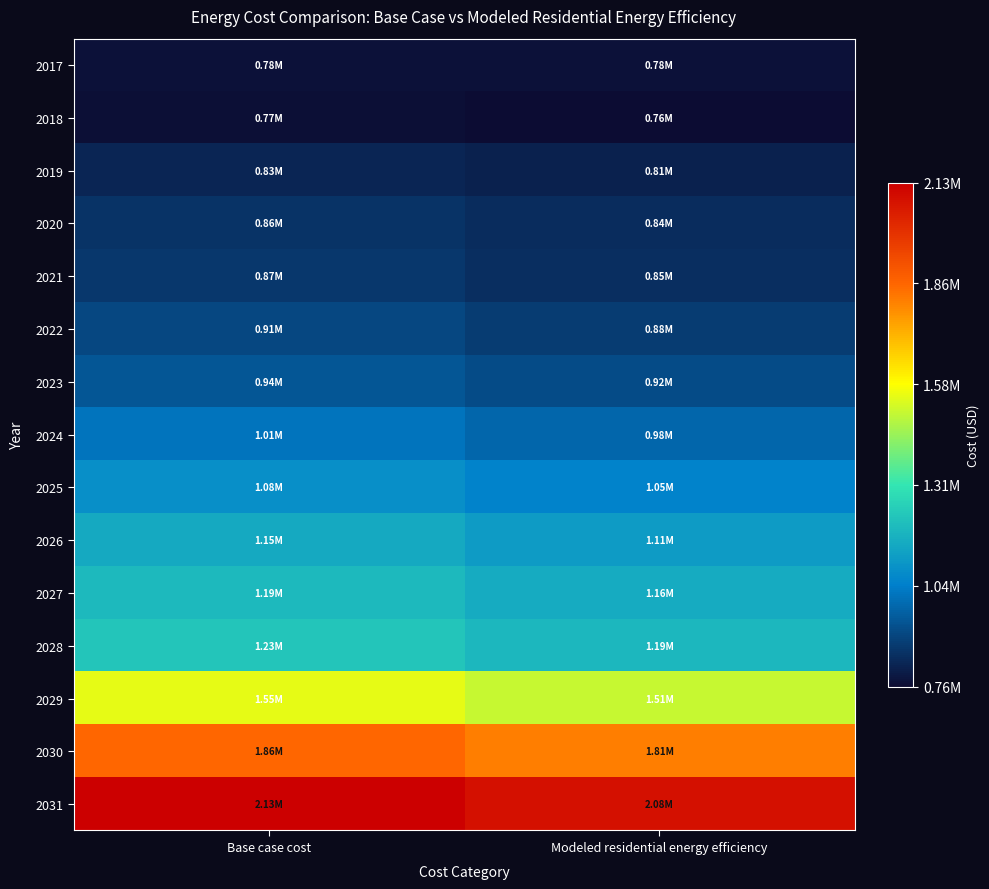

List the series in order of their peak value, lowest first.

2018, 2017, 2019, 2020, 2021, 2022, 2023, 2024, 2025, 2026, 2027, 2028, 2029, 2030, 2031